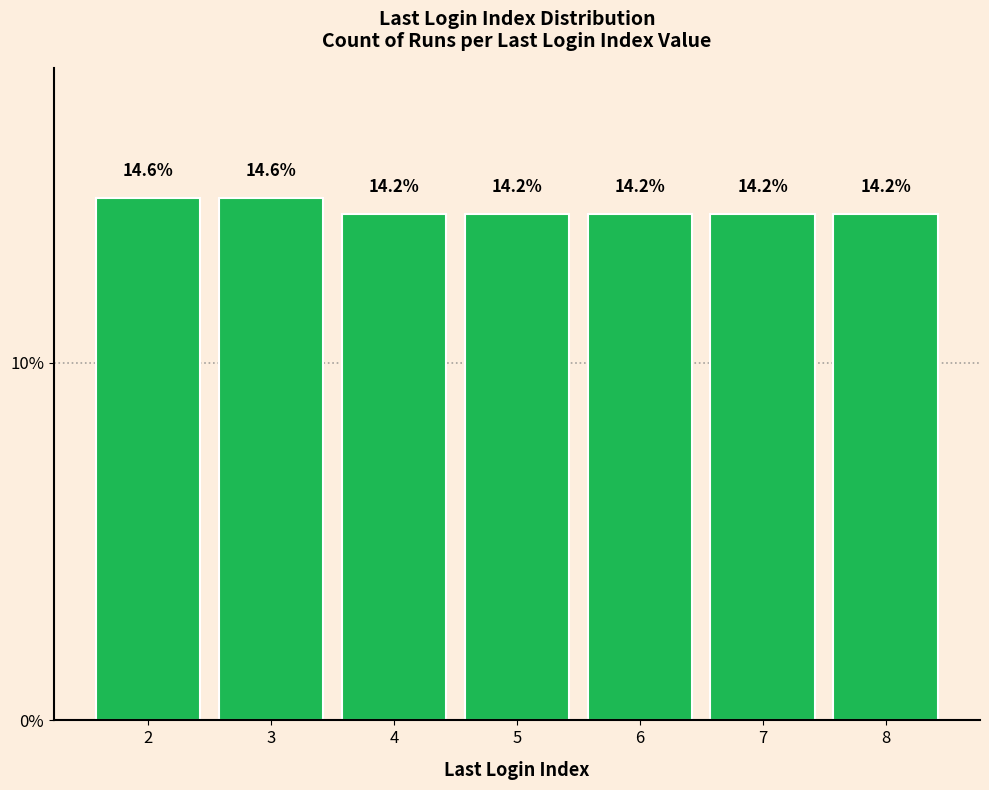

How many values are between 14 and 15?

7